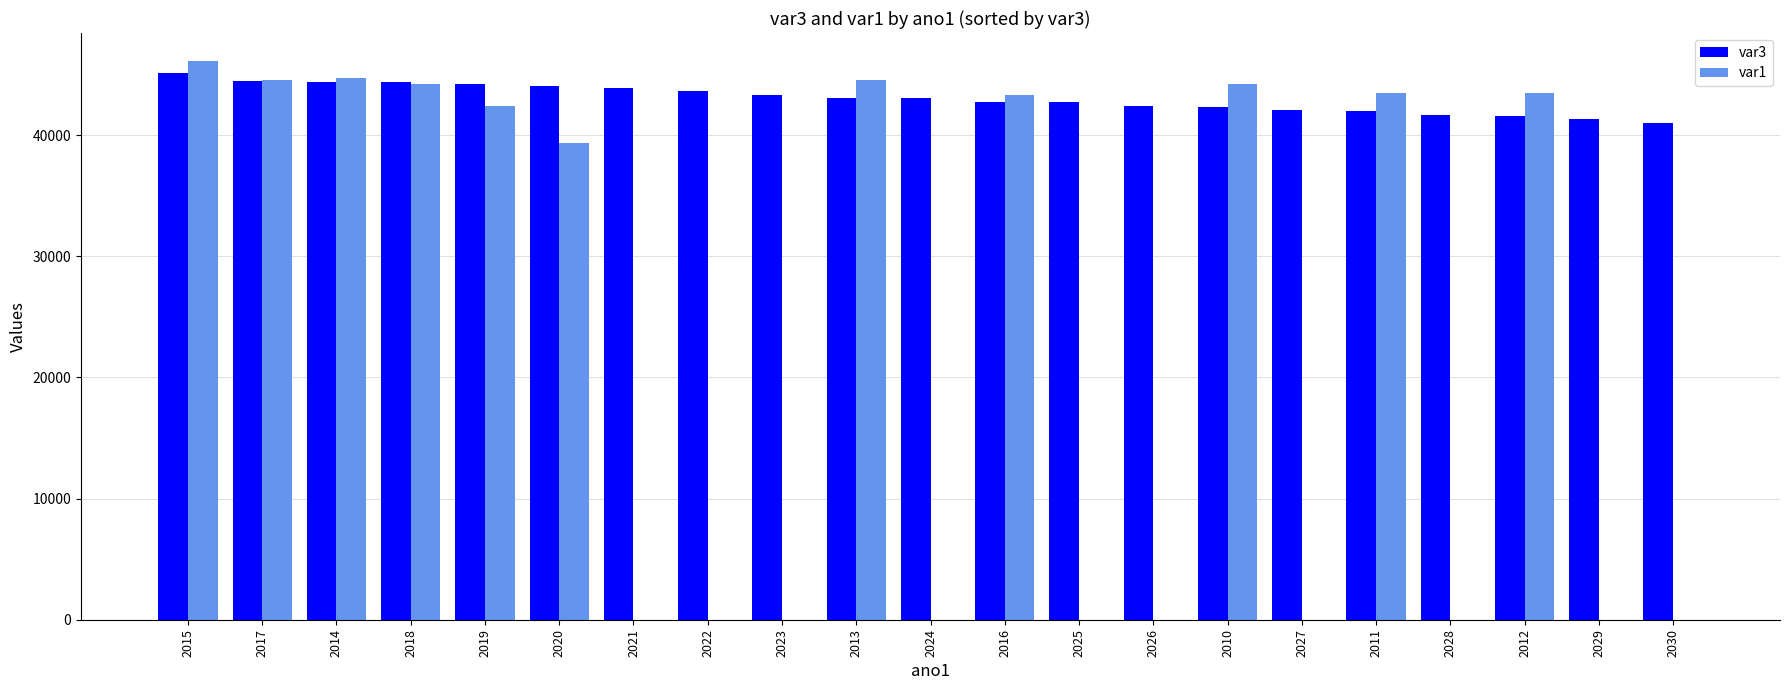

True or false: var3 has a value of 44045 at 2020.

True